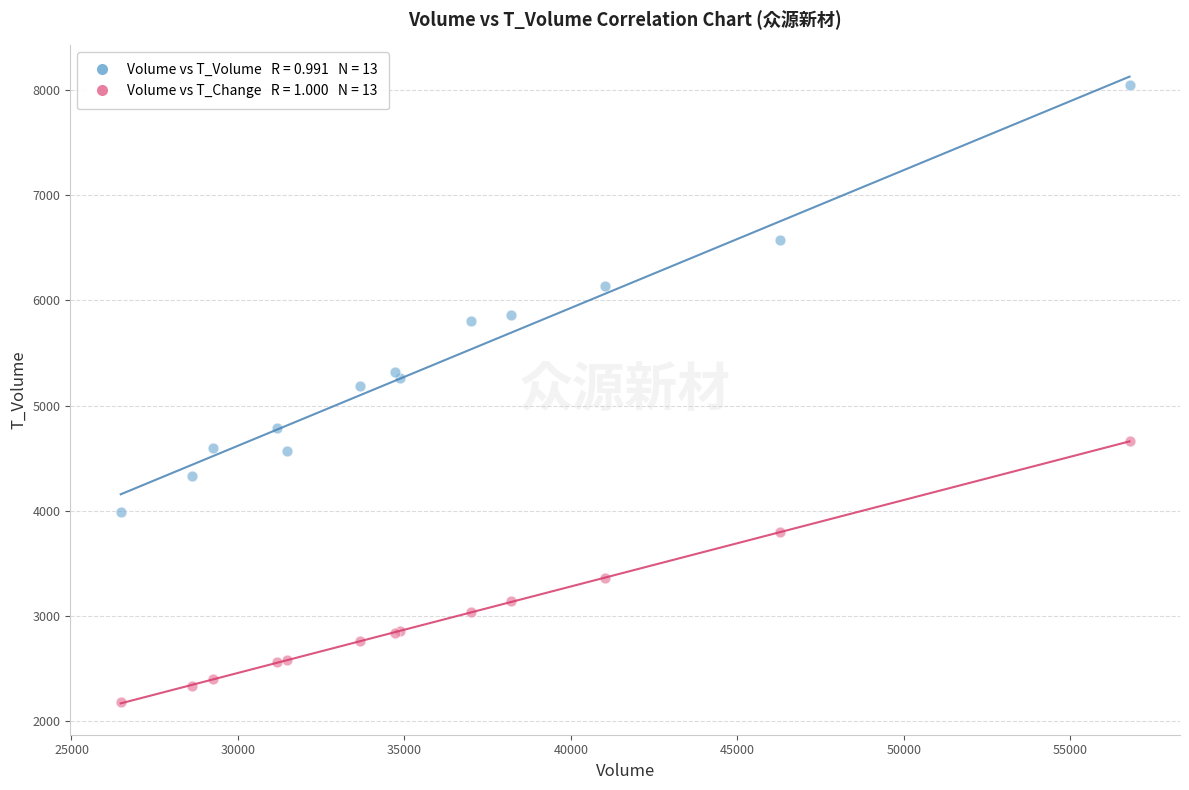

Across all series, what Y value is closest to 5110?

5188